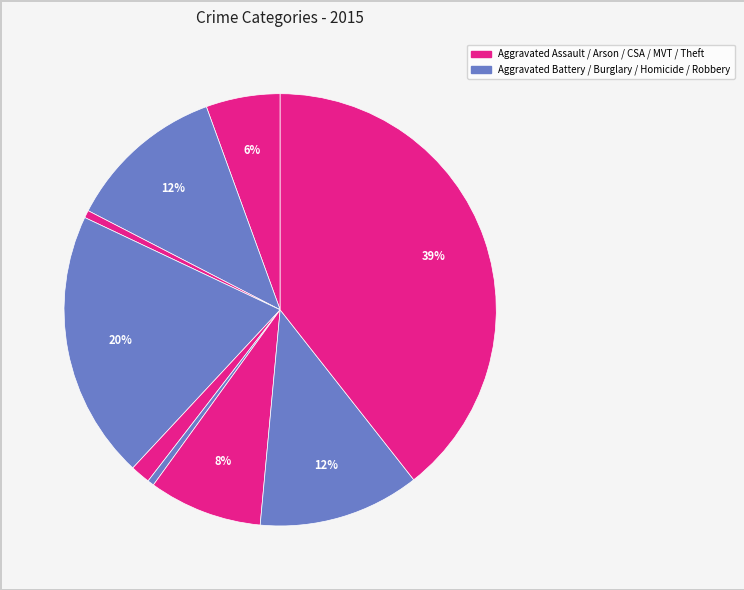

How many segments does this pie chart have?

9